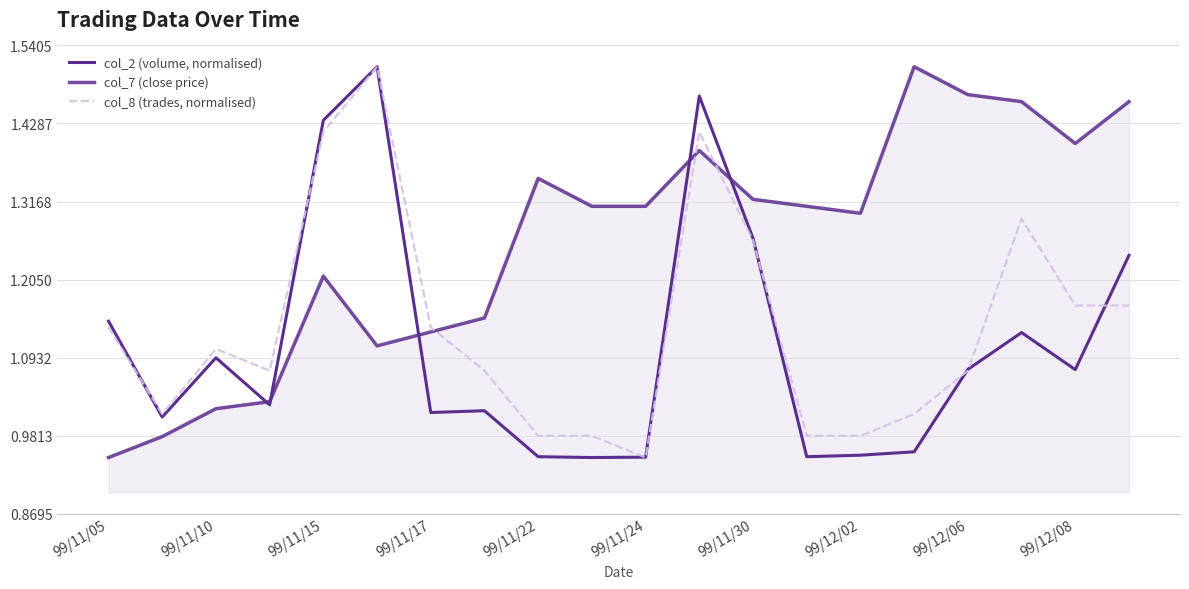

What is the highest value of the col_7 (close price) series?

1.5